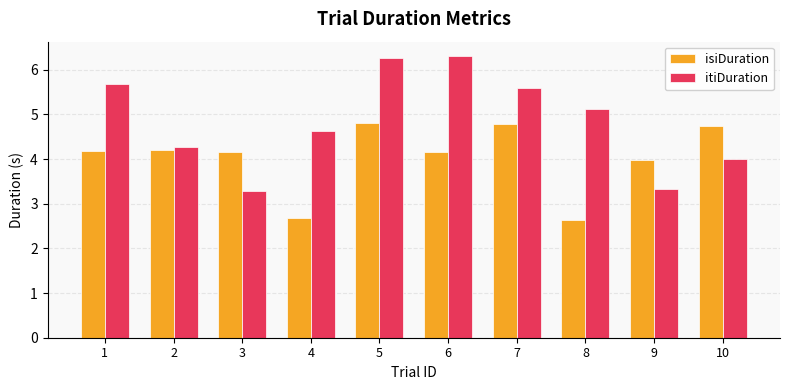

What is the approximate value of isiDuration at 10?

4.7